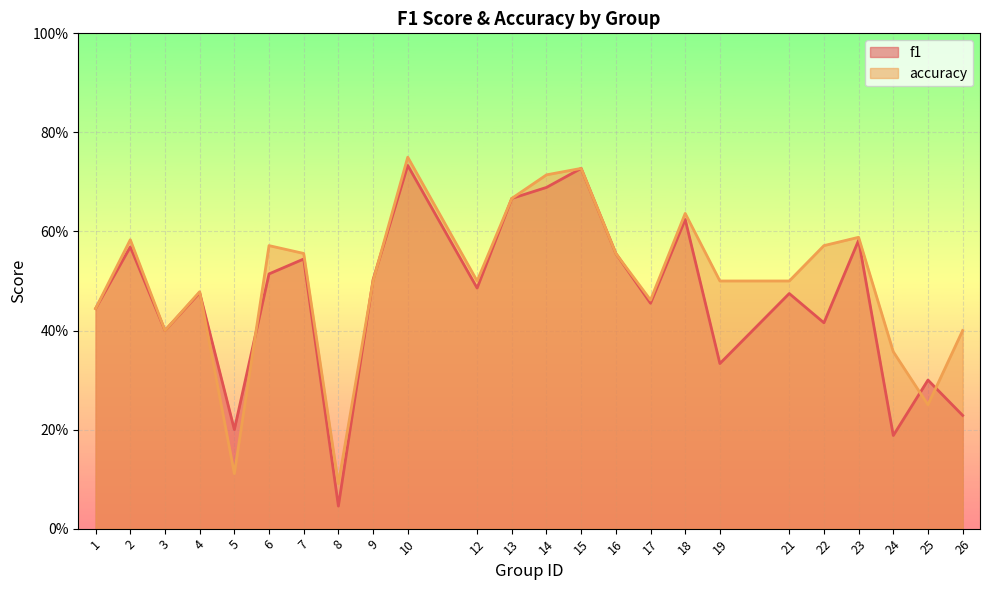

What is the value of the f1 point at the 6th from the left?

0.5